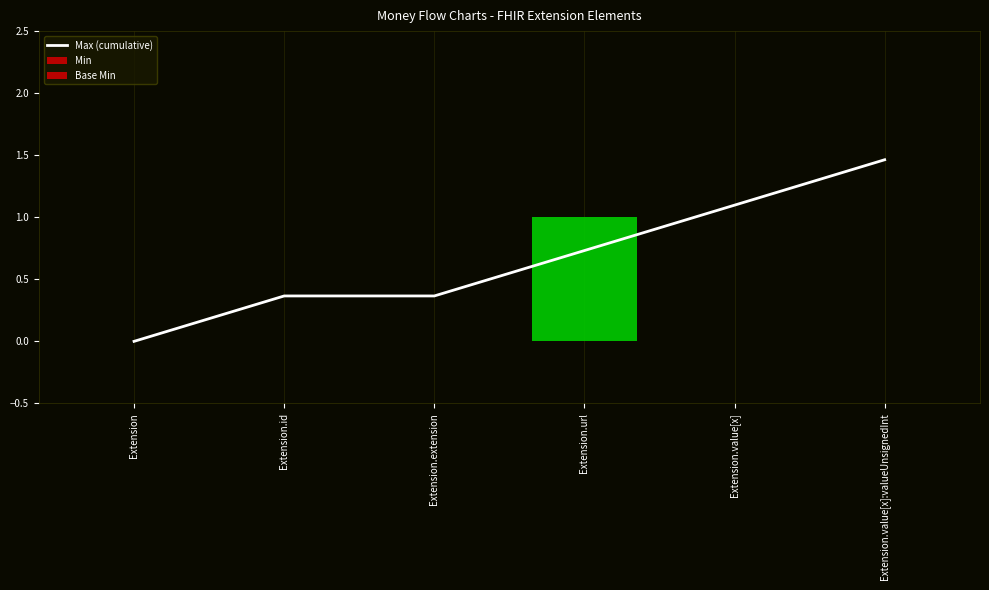

What position from the right is Extension.value[x]:valueUnsignedInt?

1